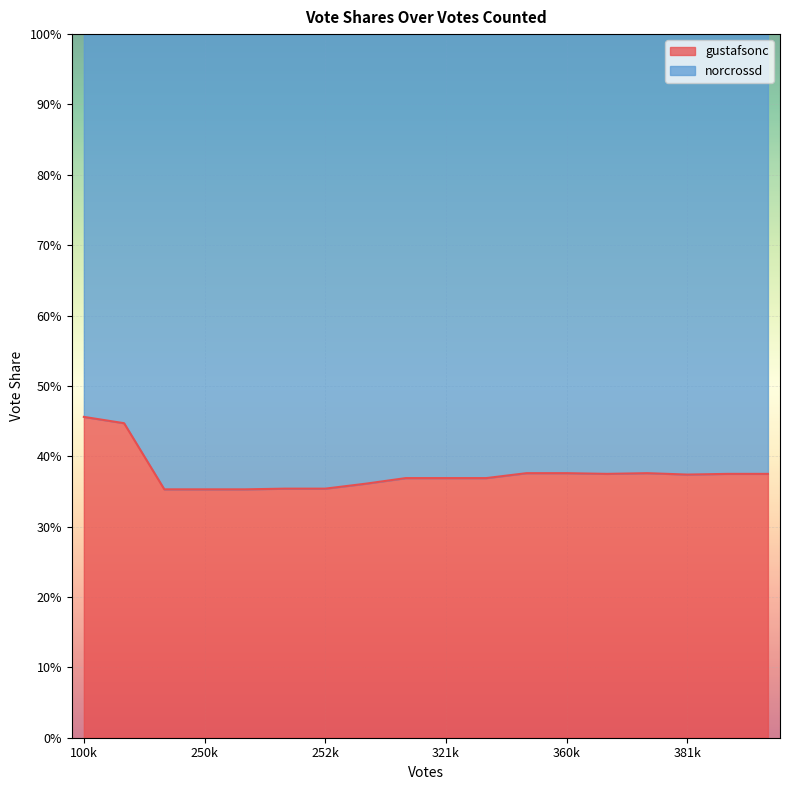

At which label does gustafsonc reach its minimum?

250204